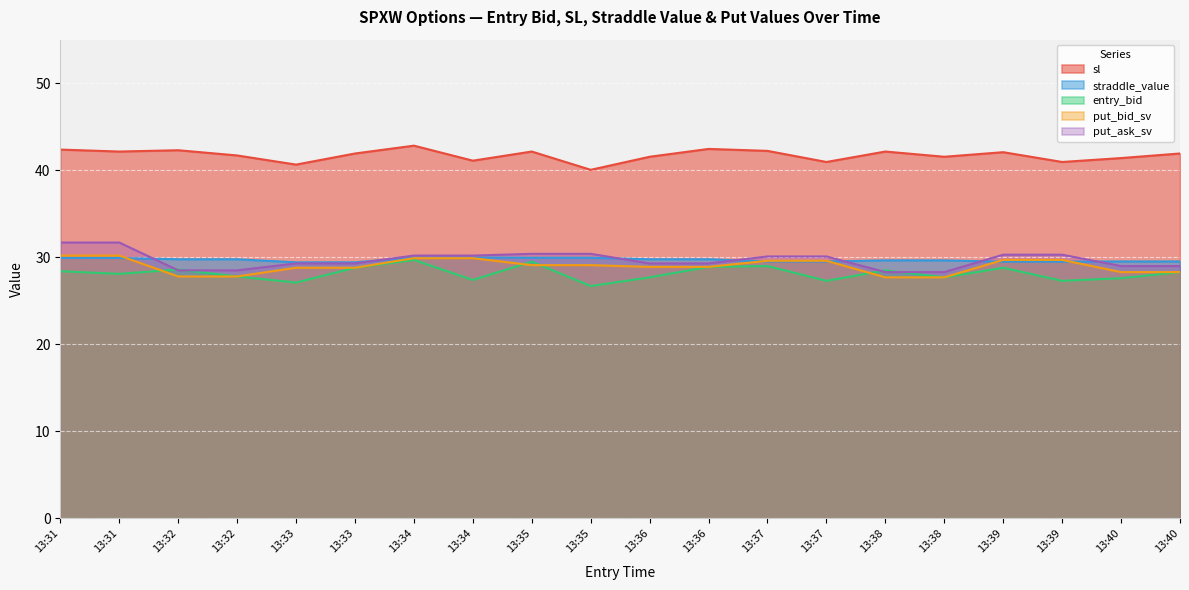

Count the number of categories in the chart.

20